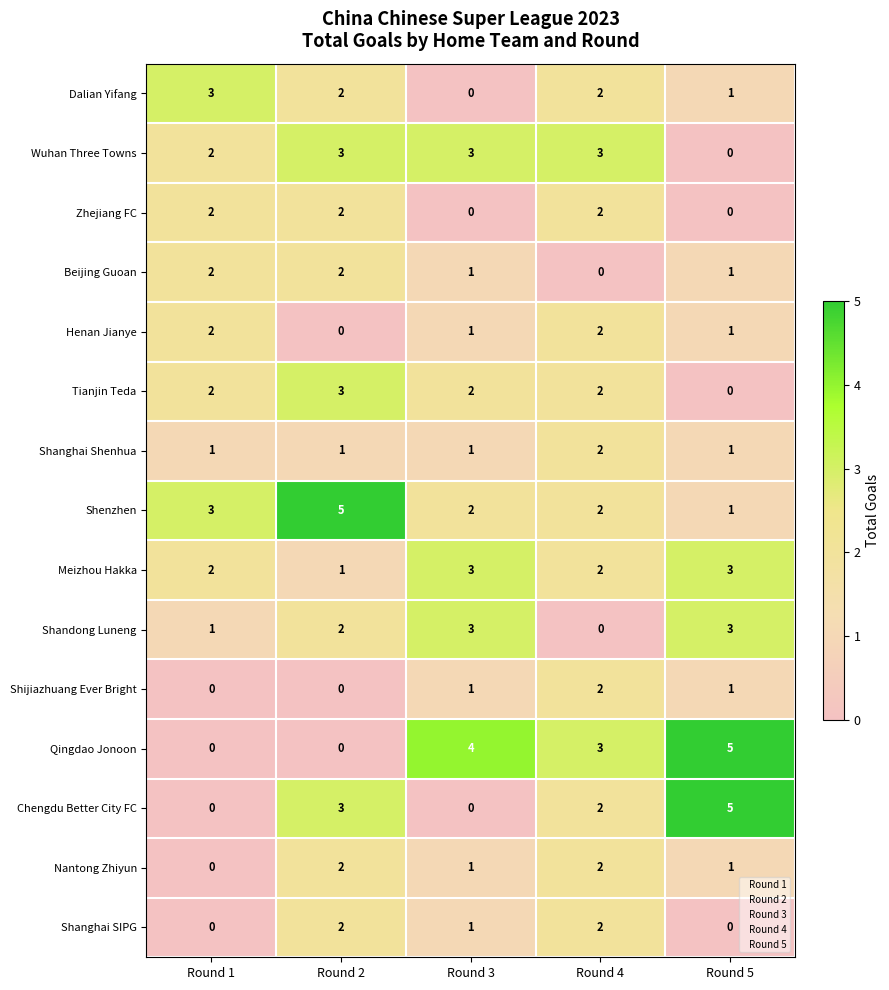

Where does the Chengdu Better City FC series first go above 2?

Round 2